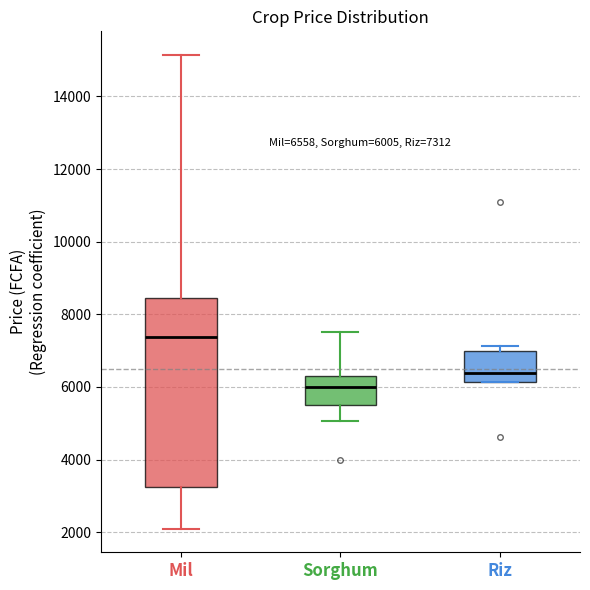

Which box has the highest median line?

Mil